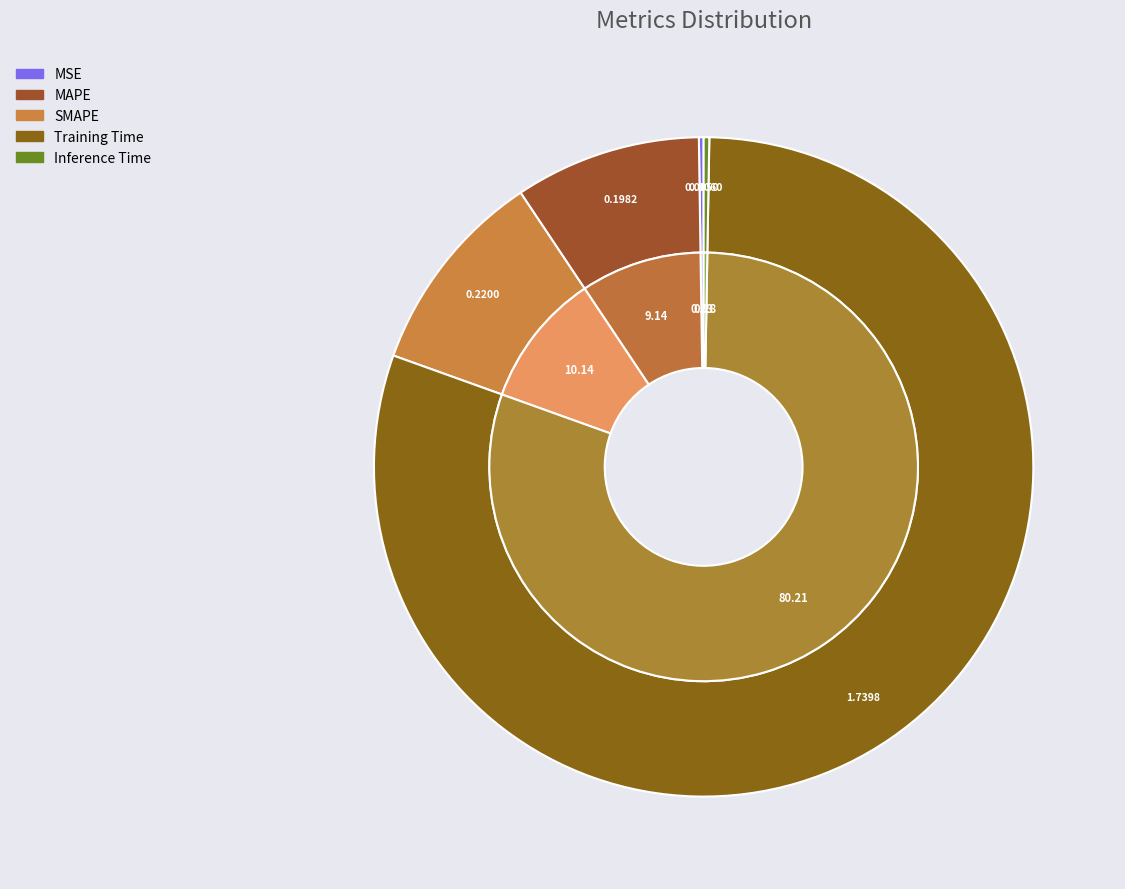

The MSE slice represents 0% of the pie. True or false?

True